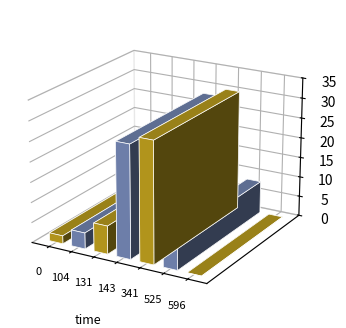

How many positive values are there?

6